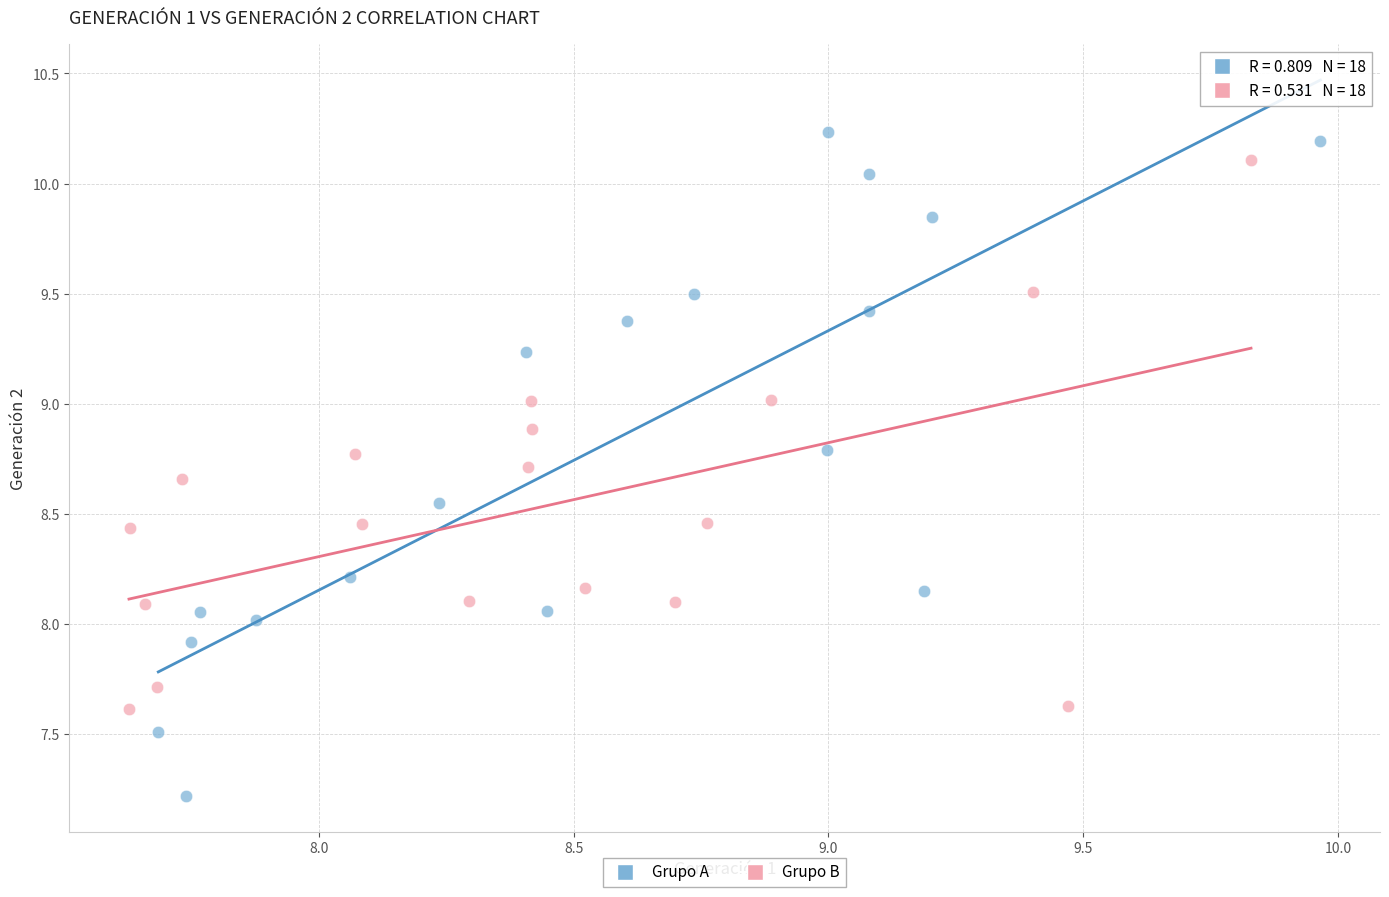

Which series contains the lowest Y value?

Grupo A